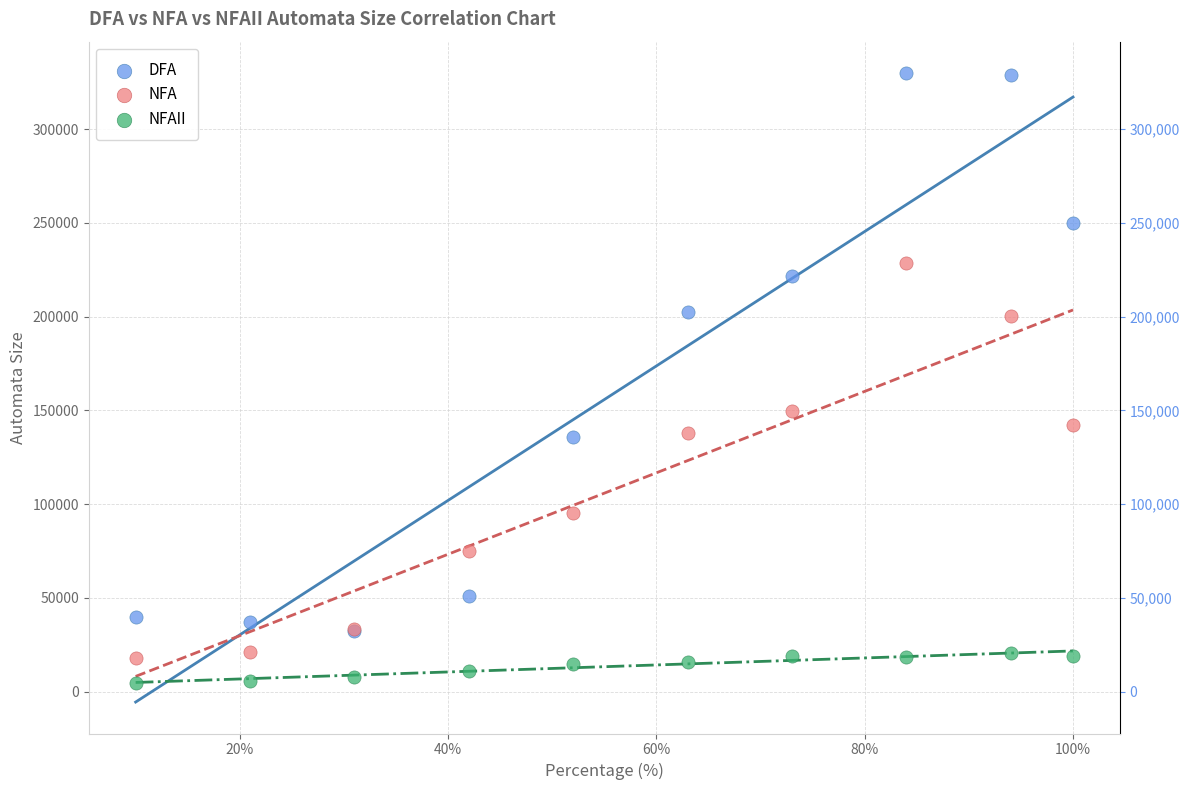

Across all series, what Y value is closest to 167191?

149781